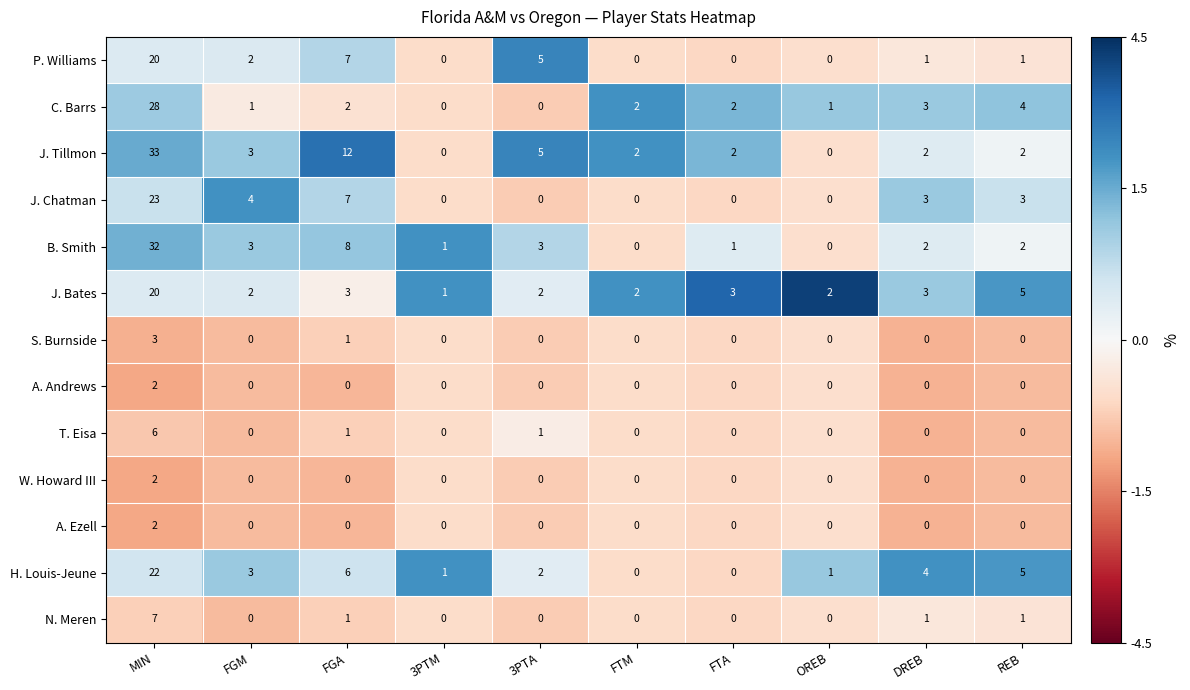

Which series changed the most between FTM and DREB?

H. Louis-Jeune